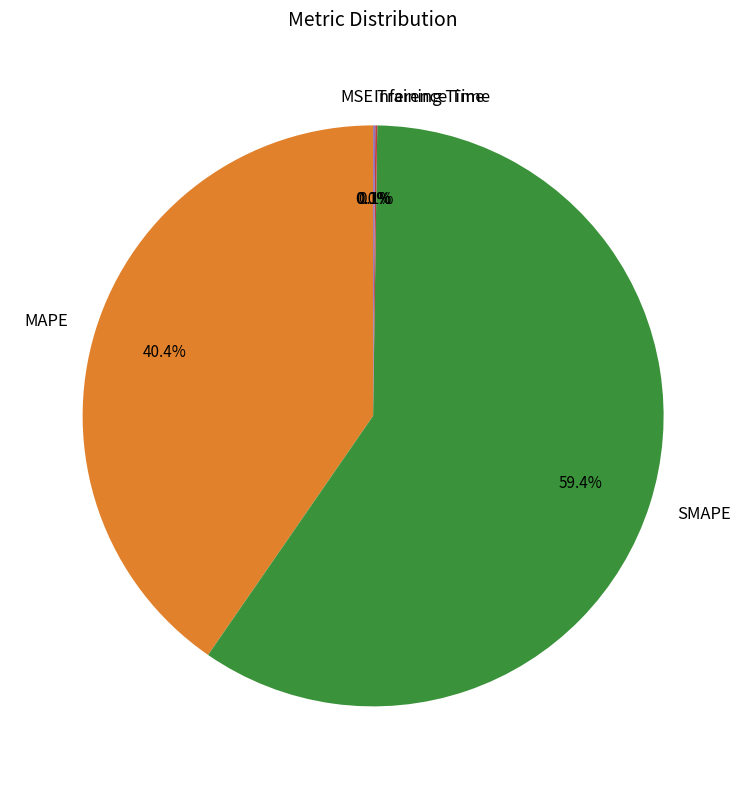

True or false: SMAPE accounts for 59% of the total.

True